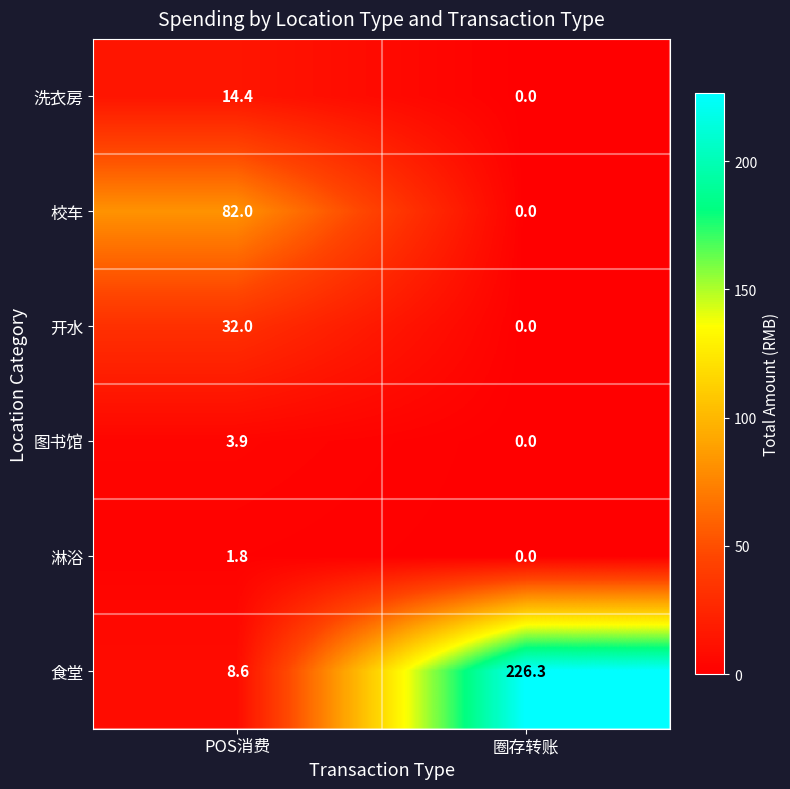

The value of 校车 at POS消费 is 82.0. True or false?

True